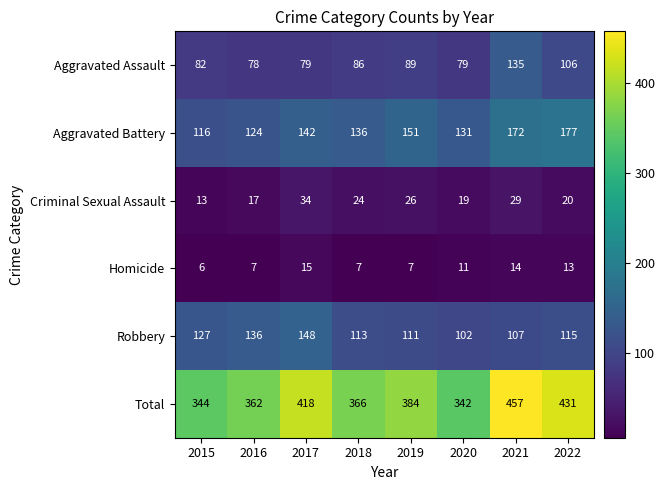

At how many categories does at least one series exceed 413?

3